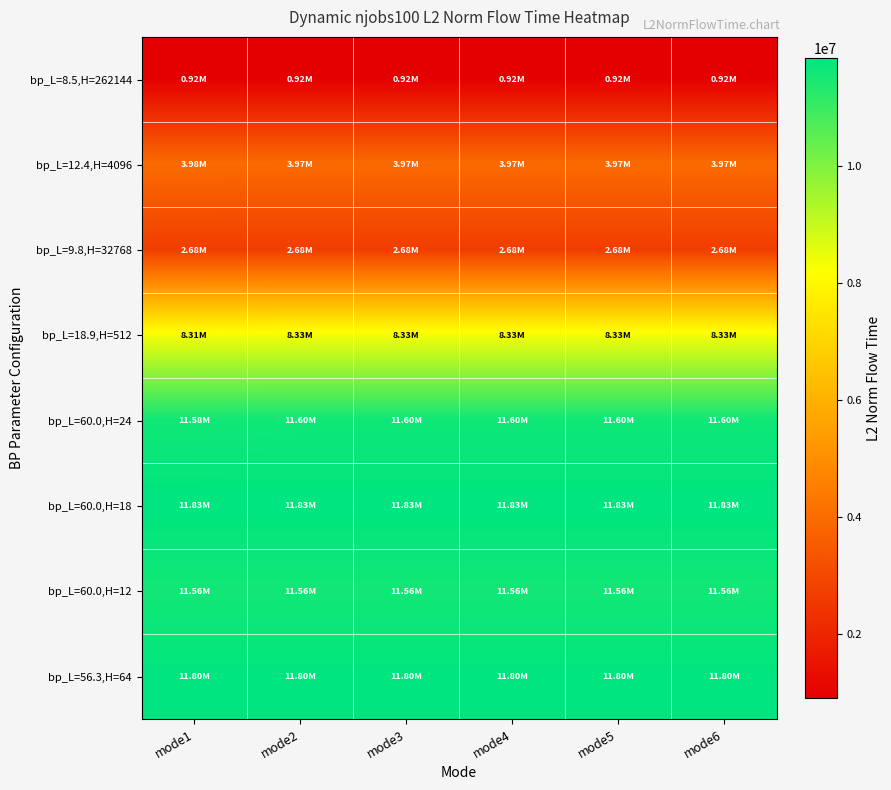

Which category has the highest value across all series?

mode1